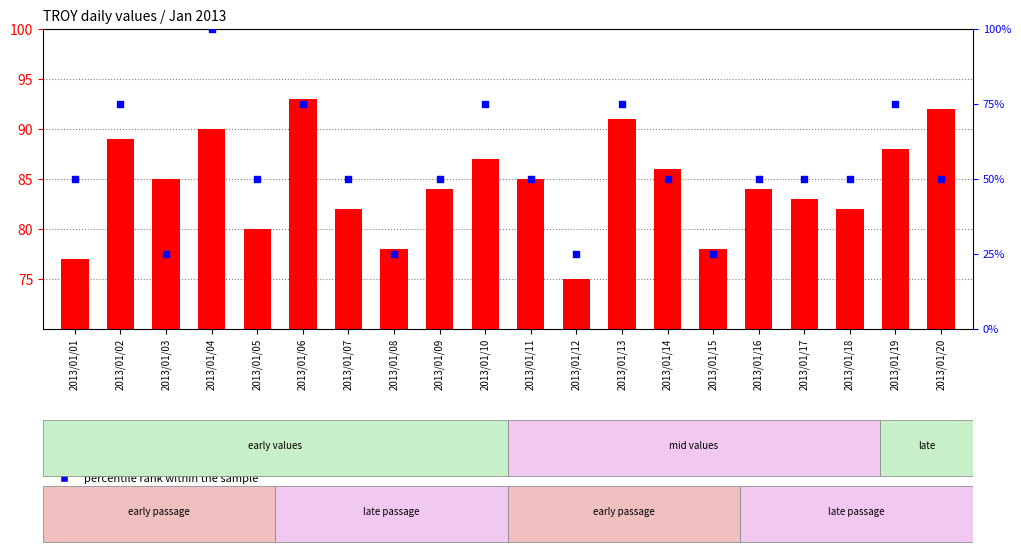

Which series reaches the minimum Y coordinate?

percentile rank within the sample